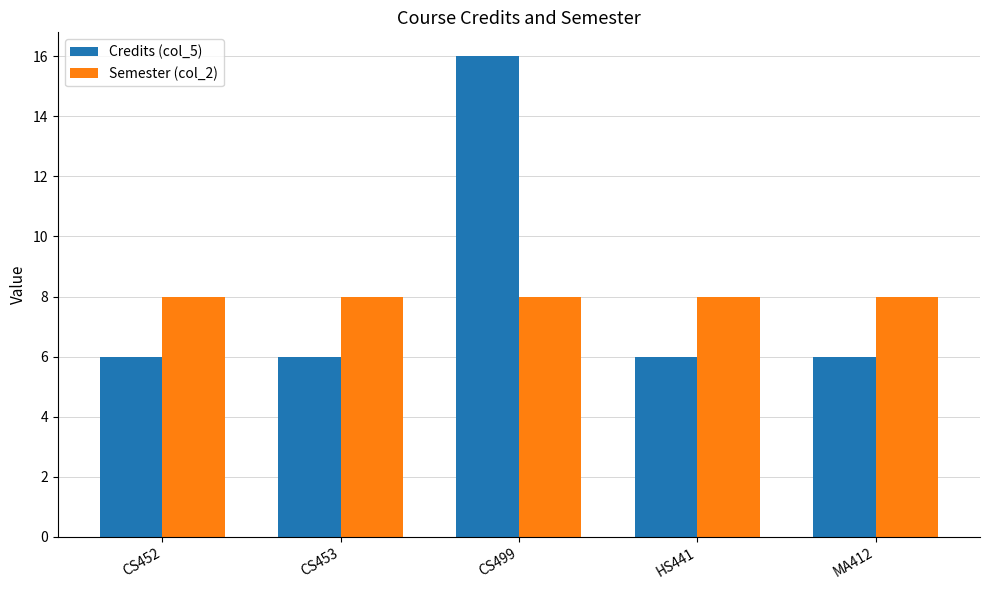

What is the approximate value of Credits (col_5) at MA412?

6